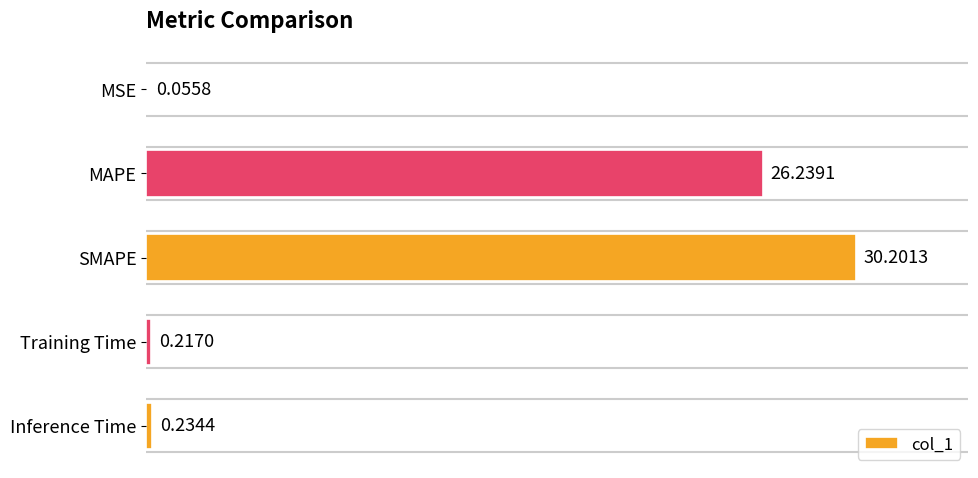

What is the sum of all values?

56.9